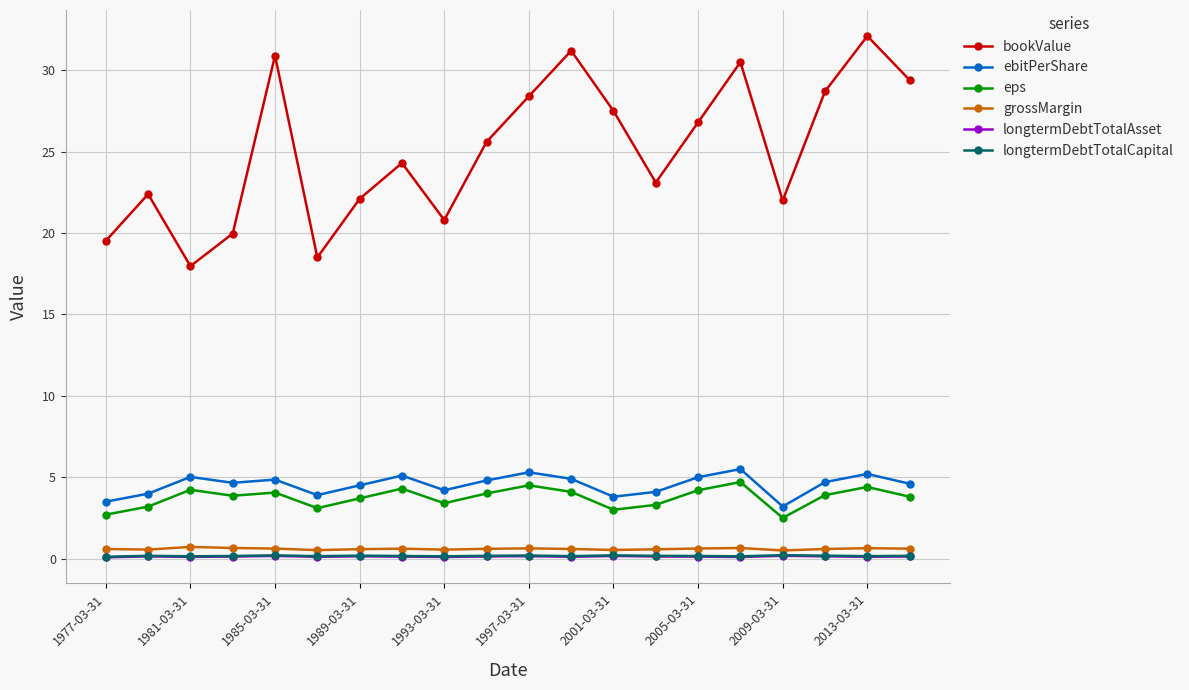

What is the difference between the maximum and minimum values in the longtermDebtTotalCapital series?

0.1